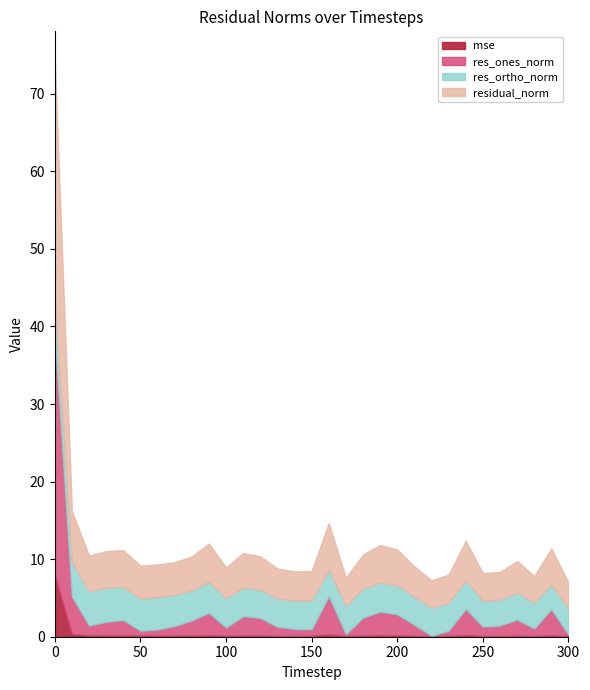

What is the maximum value shown in the chart?

31.2